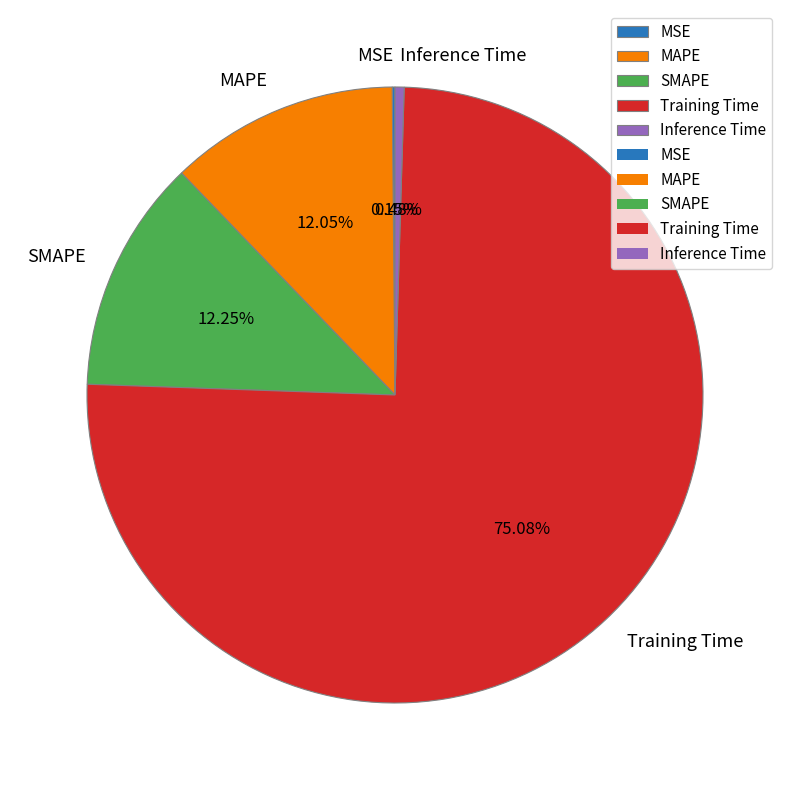

Which has a higher value, SMAPE or Inference Time?

SMAPE